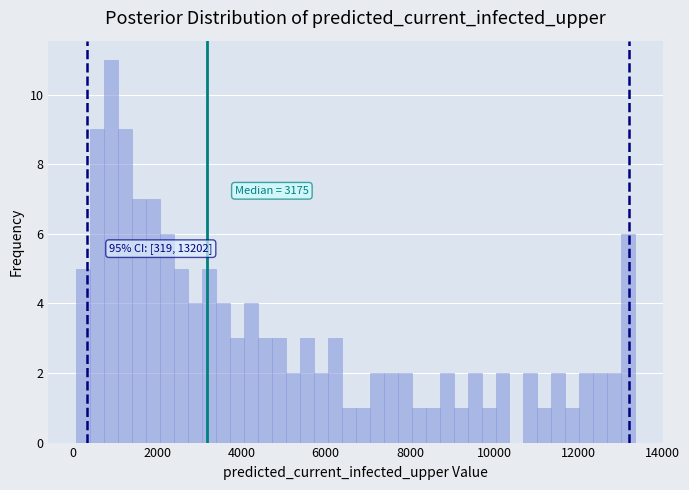

Around what value on the x-axis is the tallest bar? Give the approximate position of its centre, as read against the axis.

1000